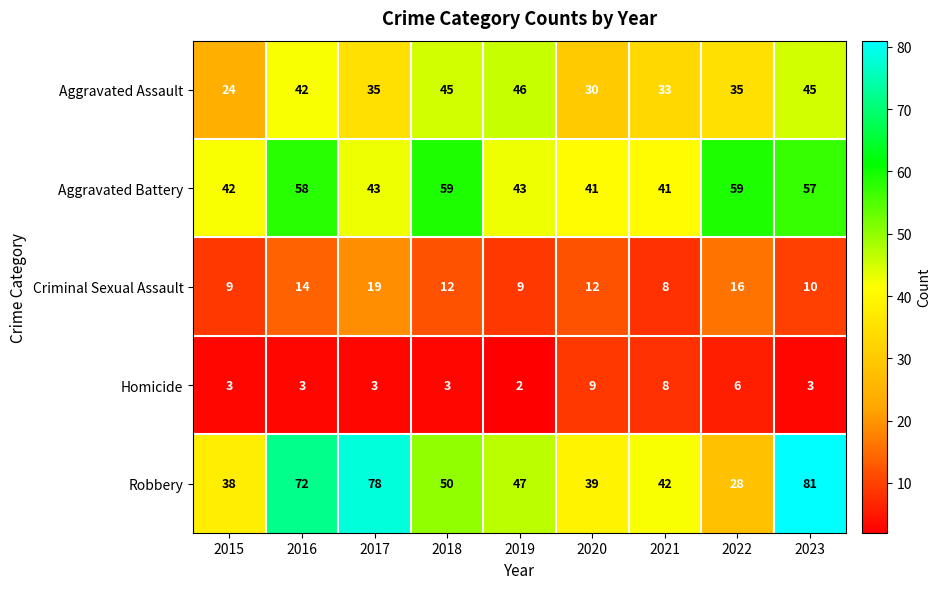

What is the difference between the second highest and minimum values in the Criminal Sexual Assault series?

8